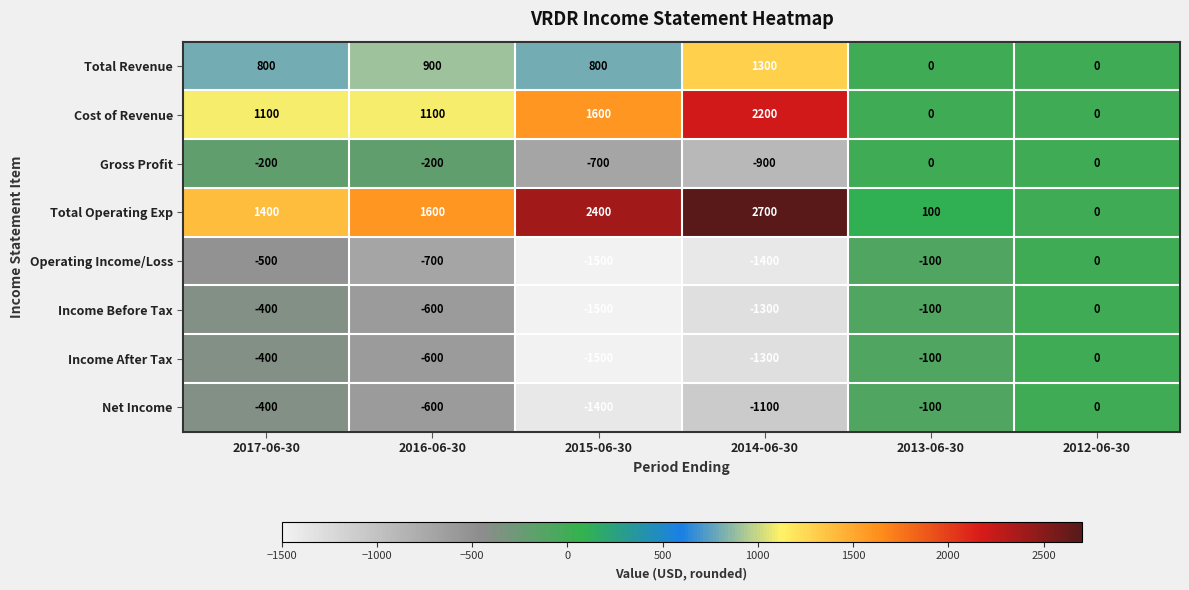

How many data points does each series have?

6